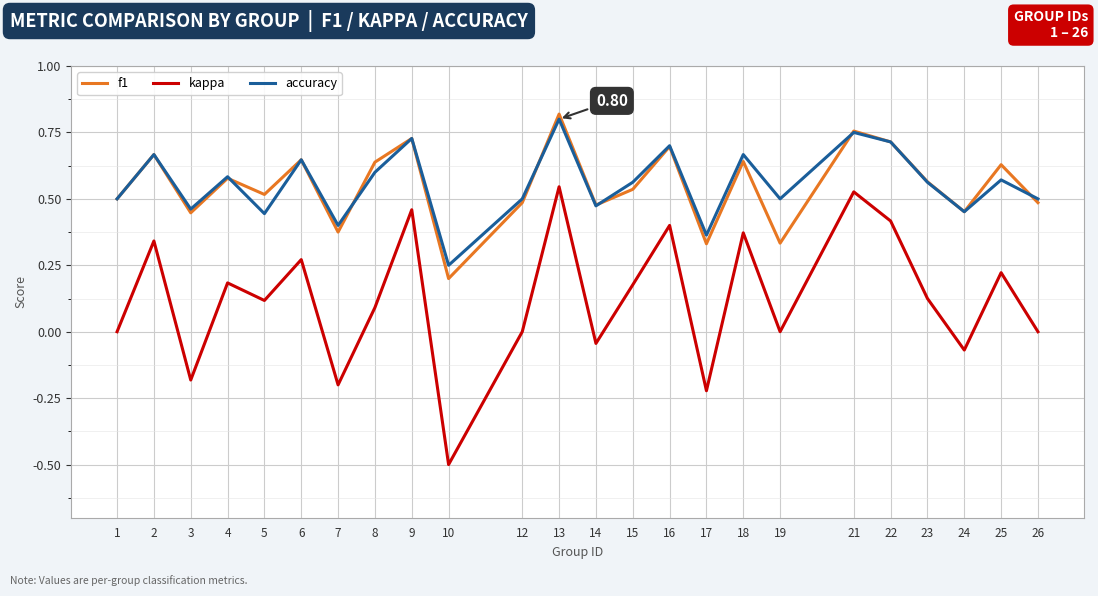

True or false: kappa and f1 intersect in this chart.

False